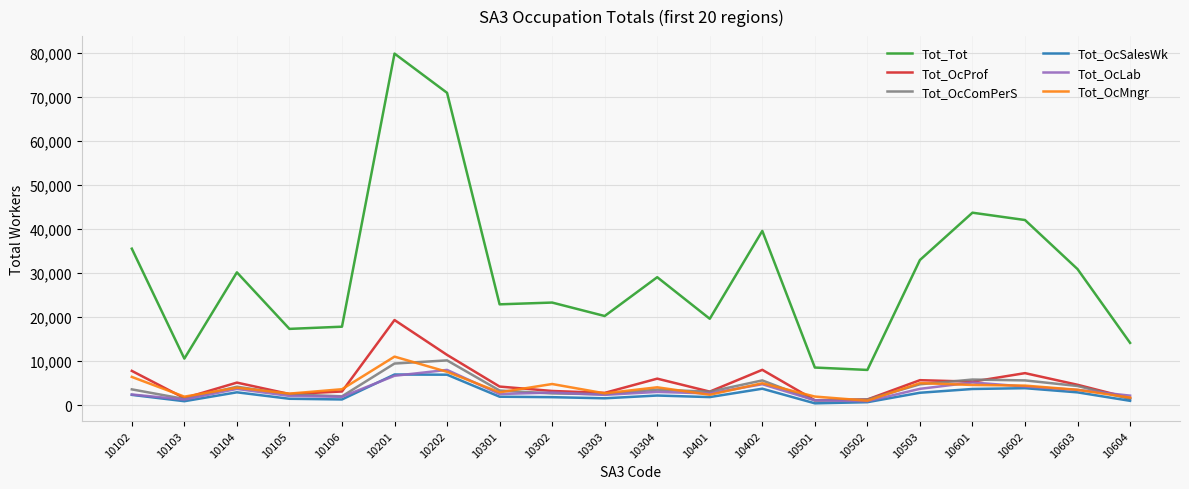

In Tot_OcMngr, how many points are higher than both neighbors (excluding endpoints)?

6